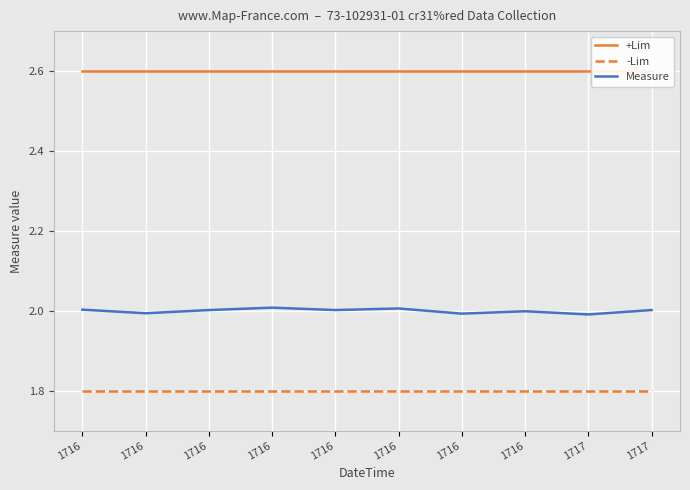

Which series has the widest spread of values?

Measure